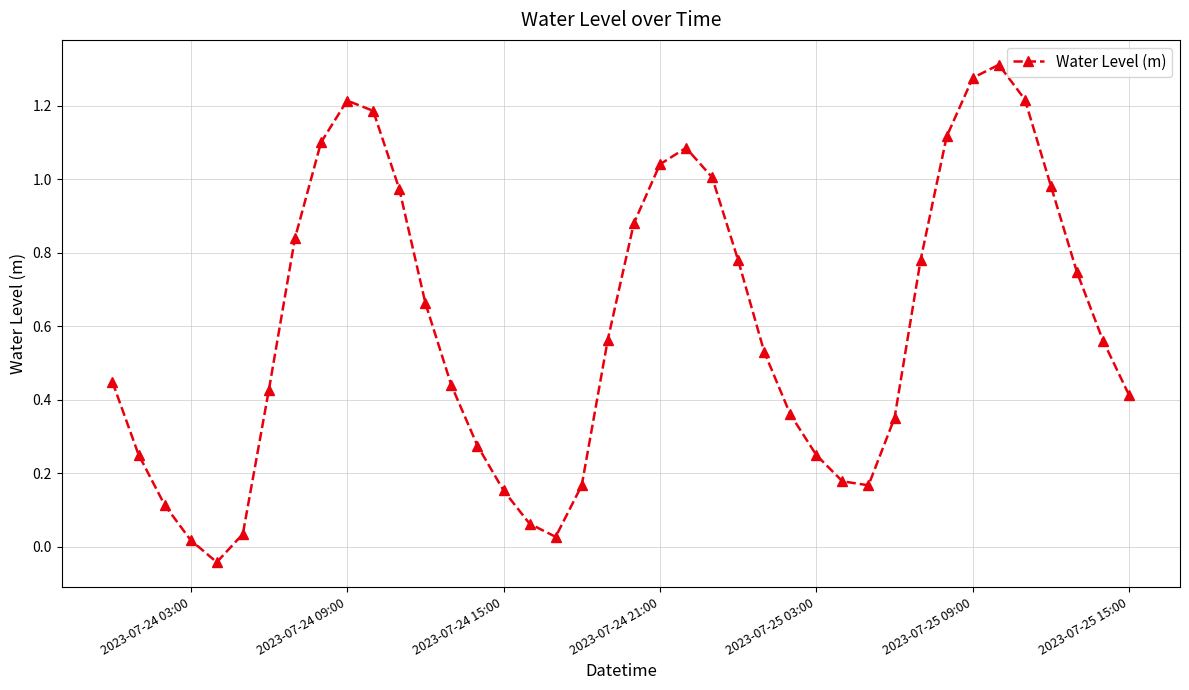

How many interior local peaks (higher than both neighbors) does the data have?

3